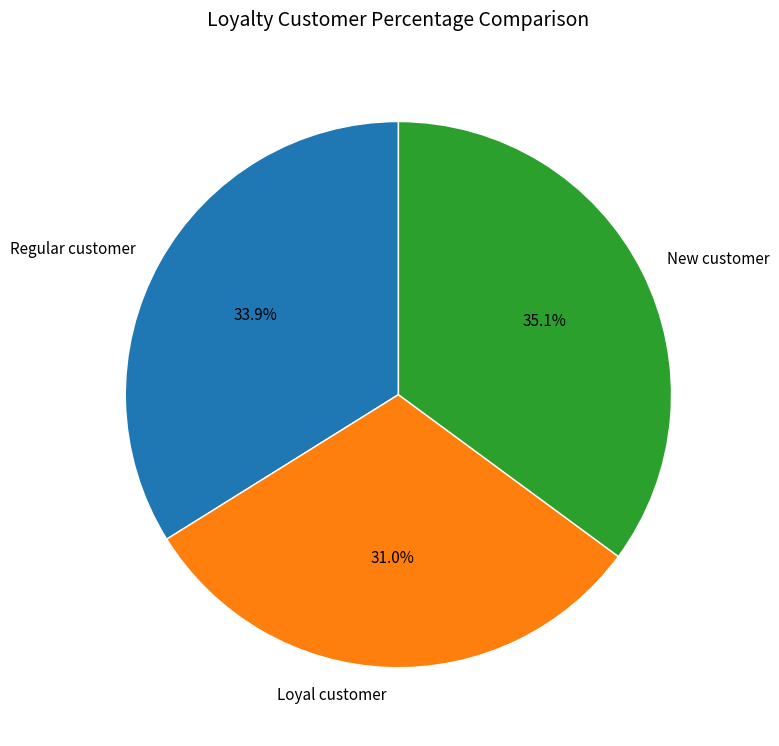

Is there any slice that represents more than half of the pie?

No